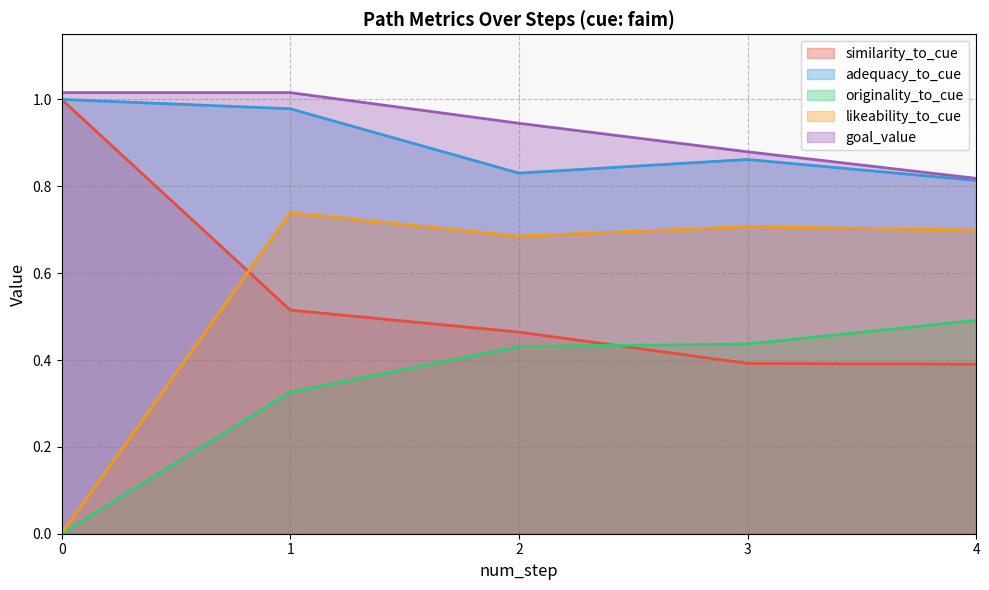

The value of originality_to_cue at 1 is 0.5. True or false?

False